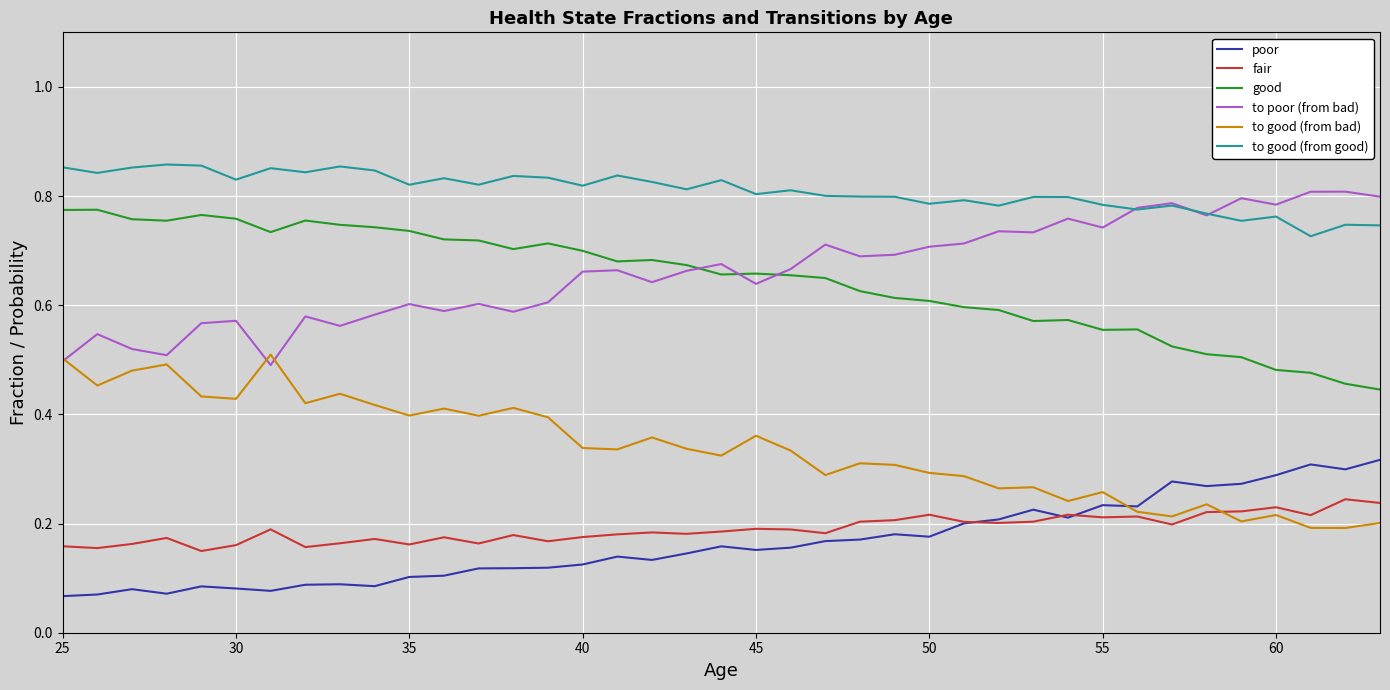

Which series has the largest total across all categories?

to good (from good)